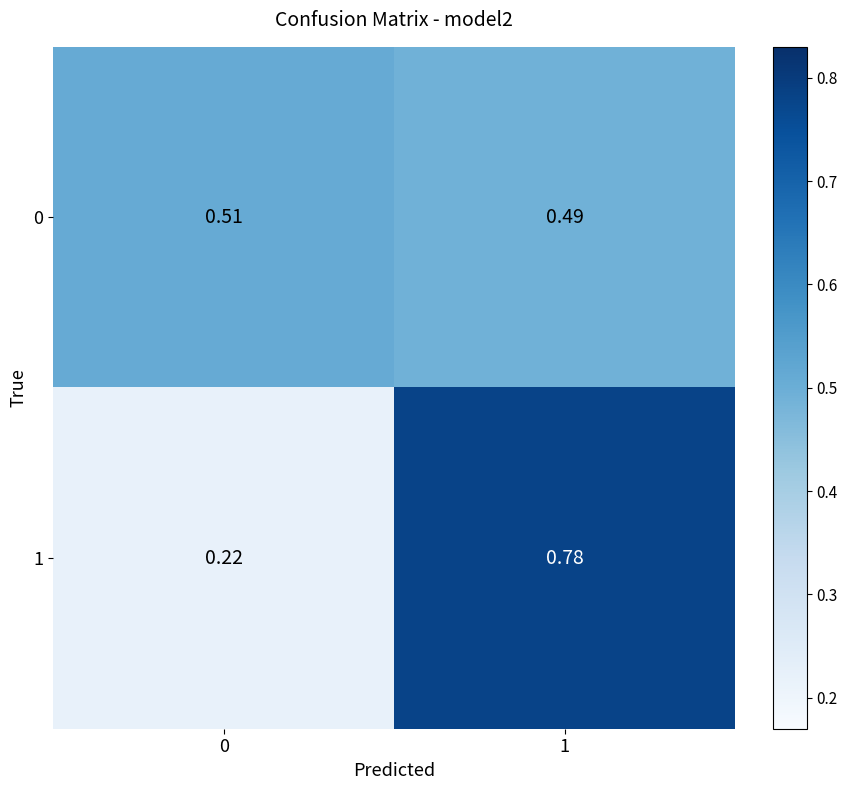

Reading right to left, extract all data points from this chart.

row_0: 0.5	0.5
row_1: 0.8	0.2